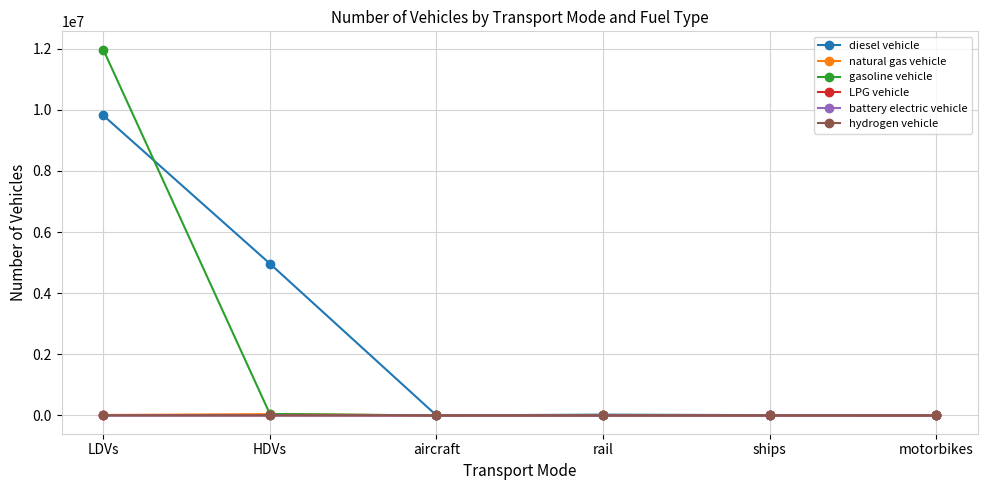

How many data points does each series have?

6